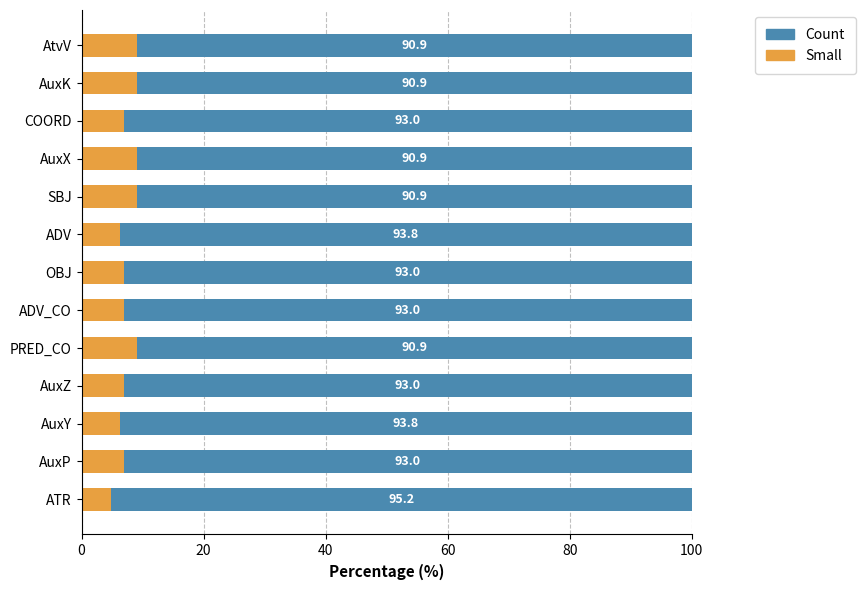

True or false: Small has a value of 10.5 at AuxZ.

False